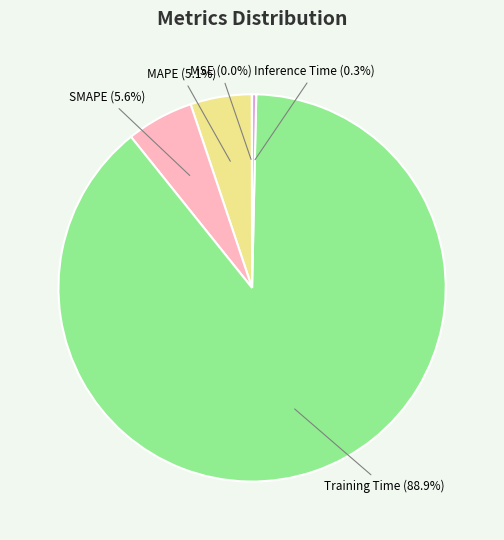

Is there a majority slice in this chart?

Yes